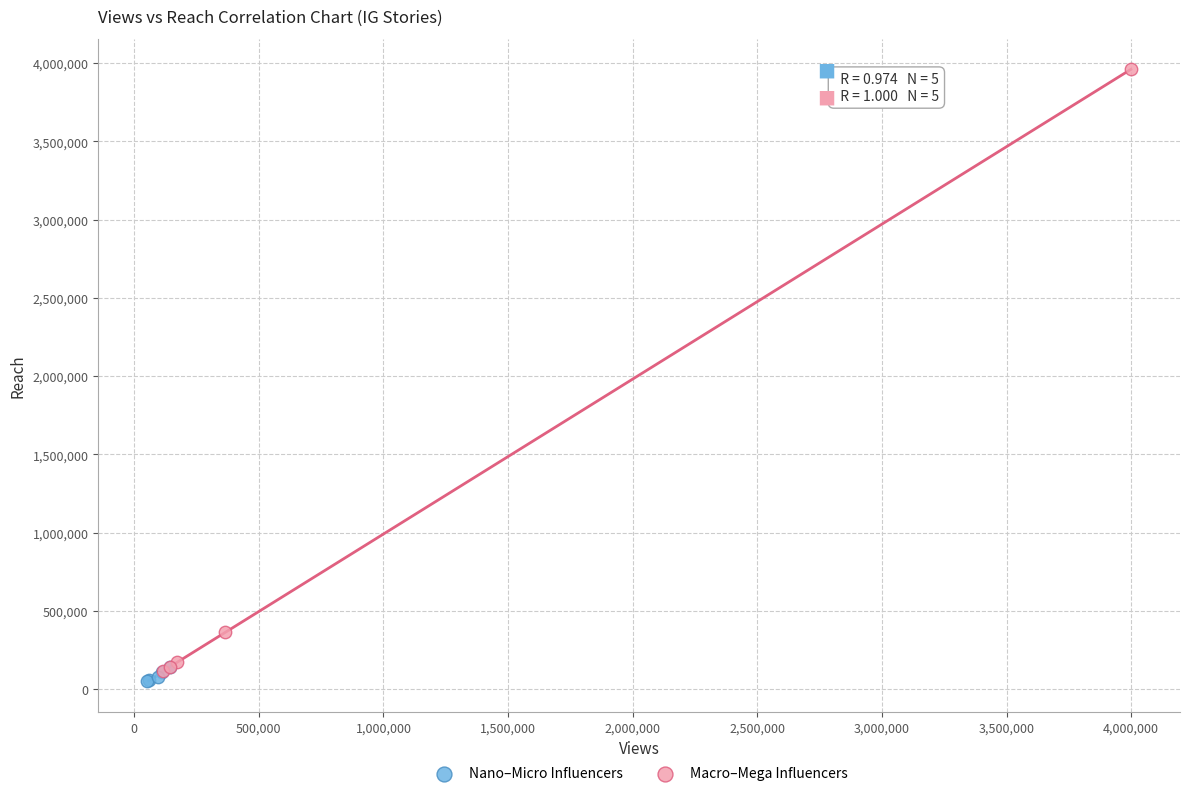

Which series has the widest spread of Y values?

Macro–Mega Influencers